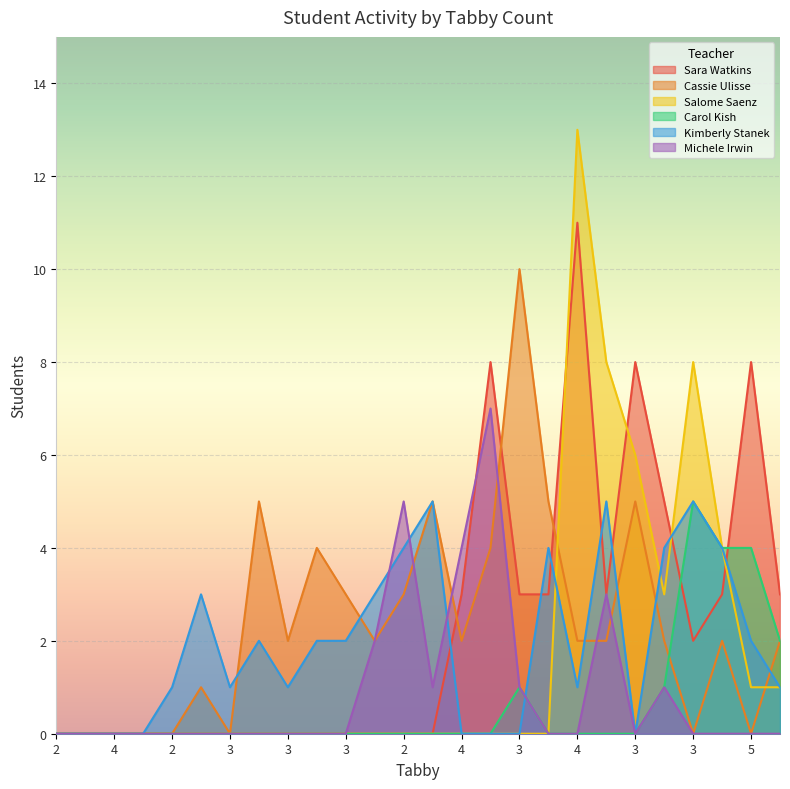

At how many categories does at least one series exceed 9?

2